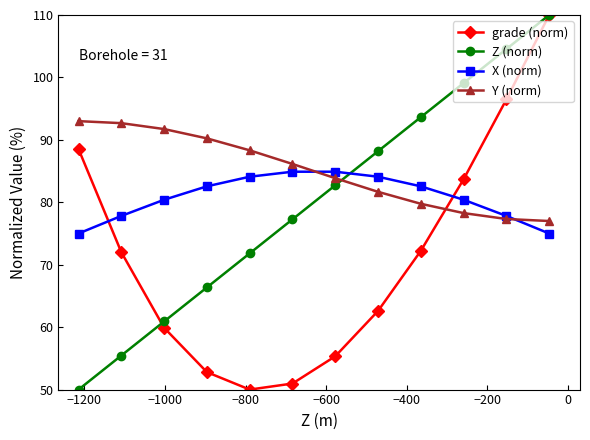

What is the sum of all X (norm) values?

969.6